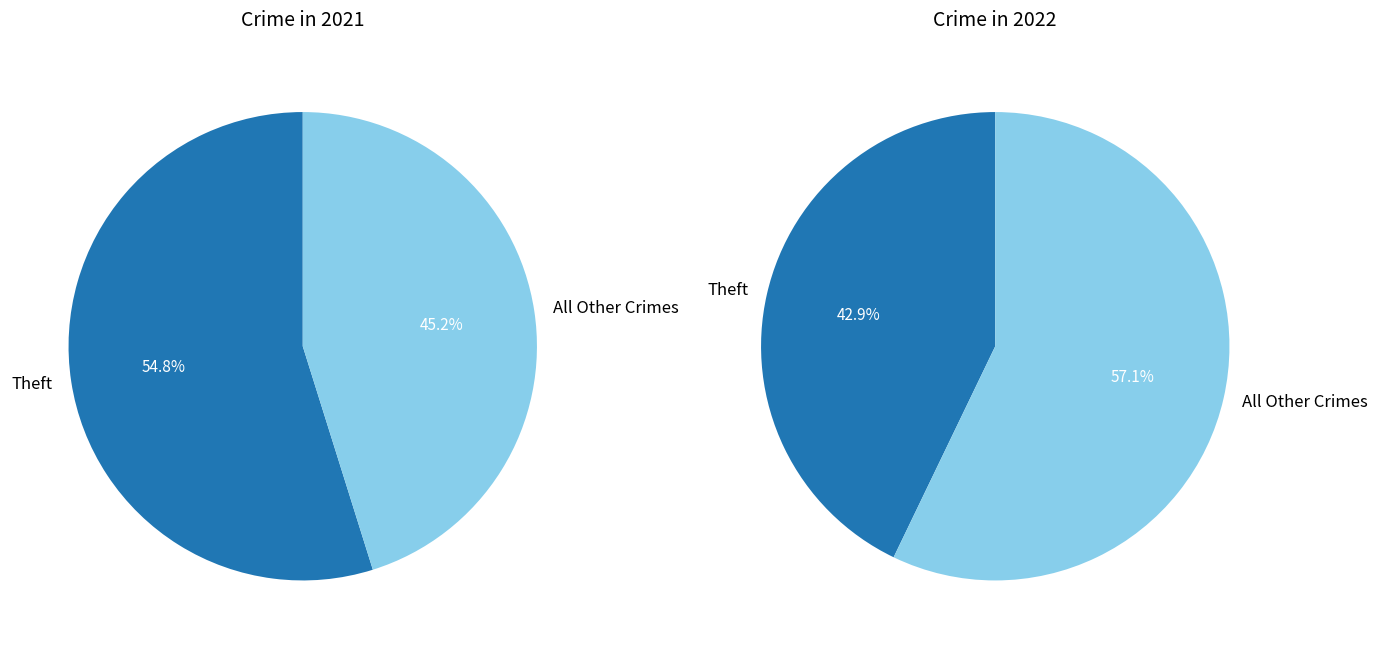

Which slice is the largest?

Theft